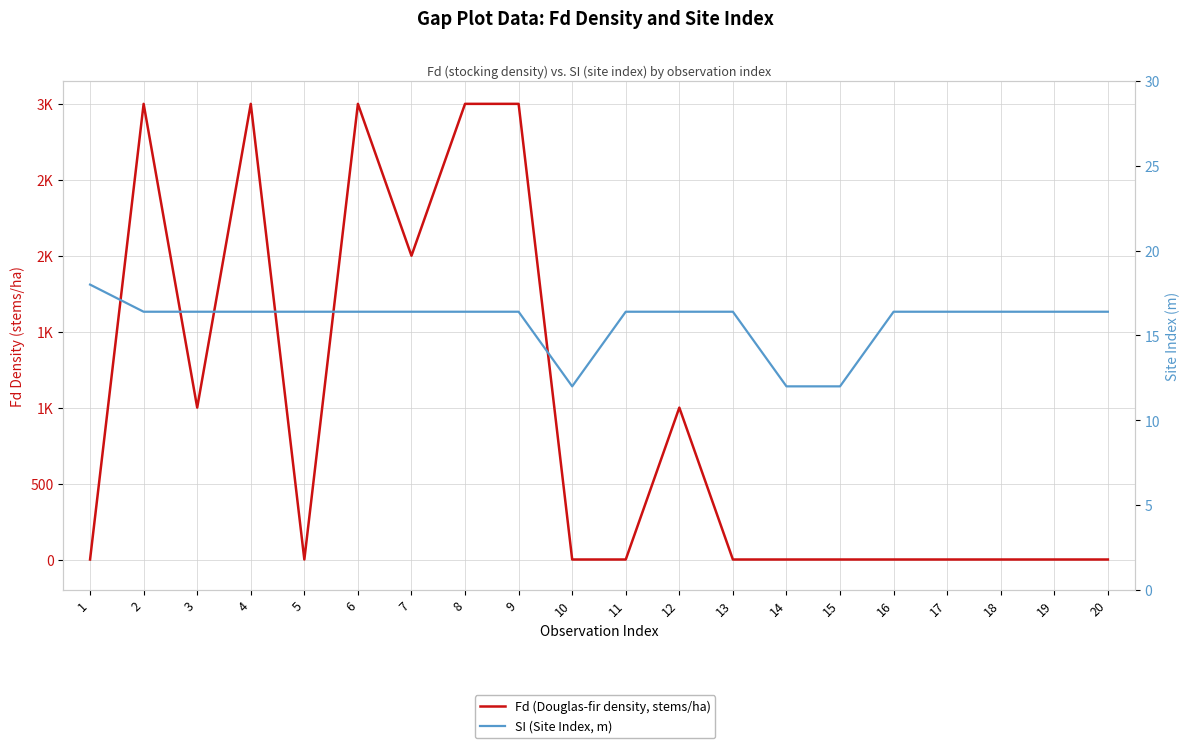

True or false: SI (Site Index, m) has more than 1 interior local peaks.

False